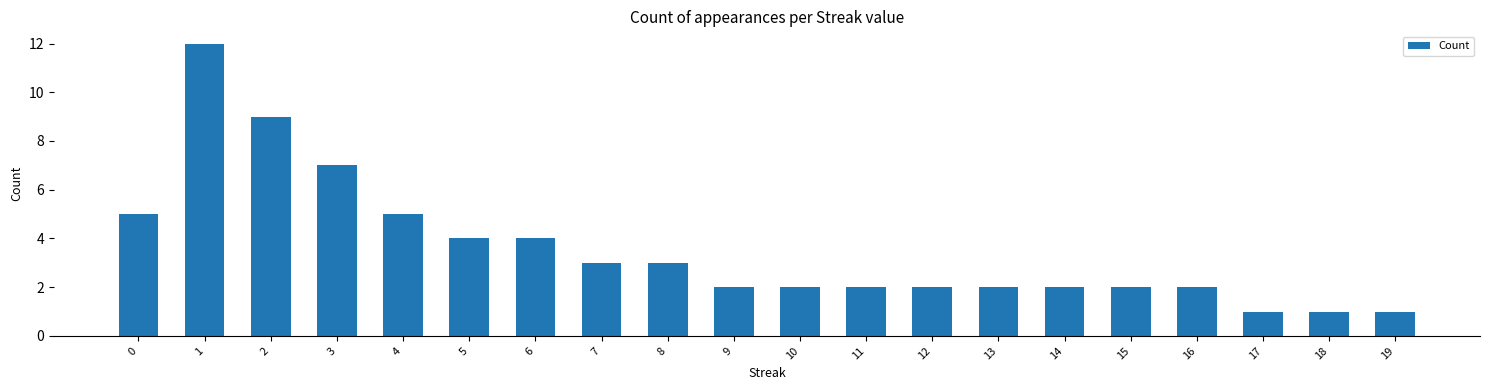

Reading left to right, transcribe all the data shown in this chart.

0=5	1=12	2=9	3=7	4=5	5=4	6=4	7=3	8=3	9=2	10=2	11=2	12=2	13=2	14=2	15=2	16=2	17=1	18=1	19=1